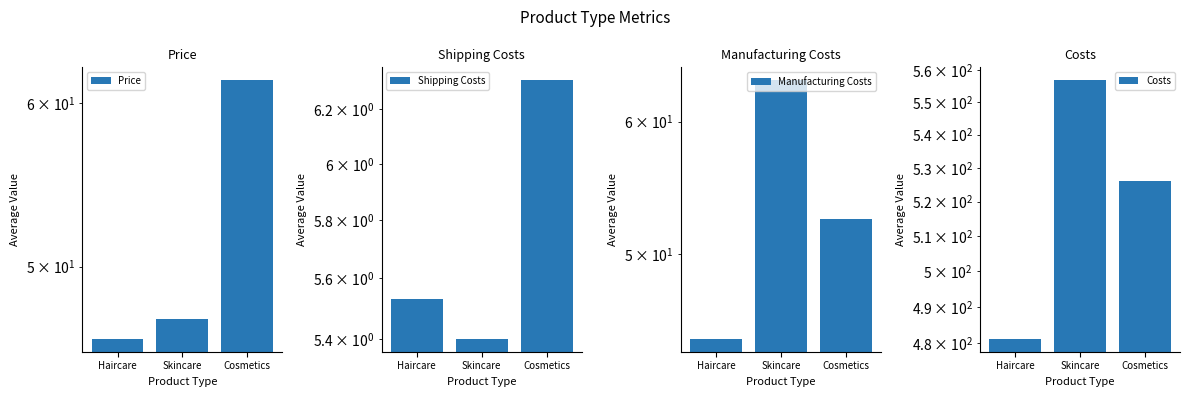

What is the label of the 2nd bar from the right?

Skincare